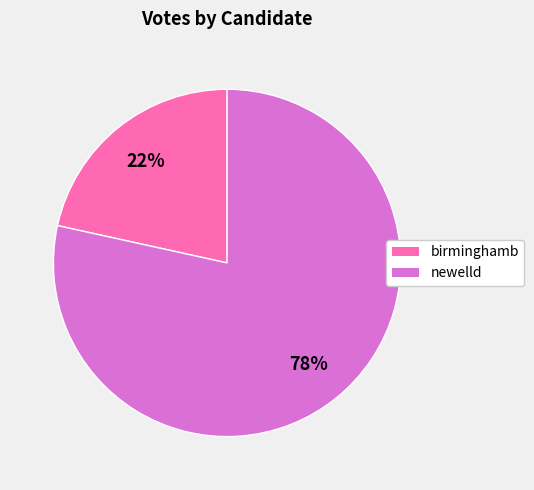

How many slices are in this pie chart?

2